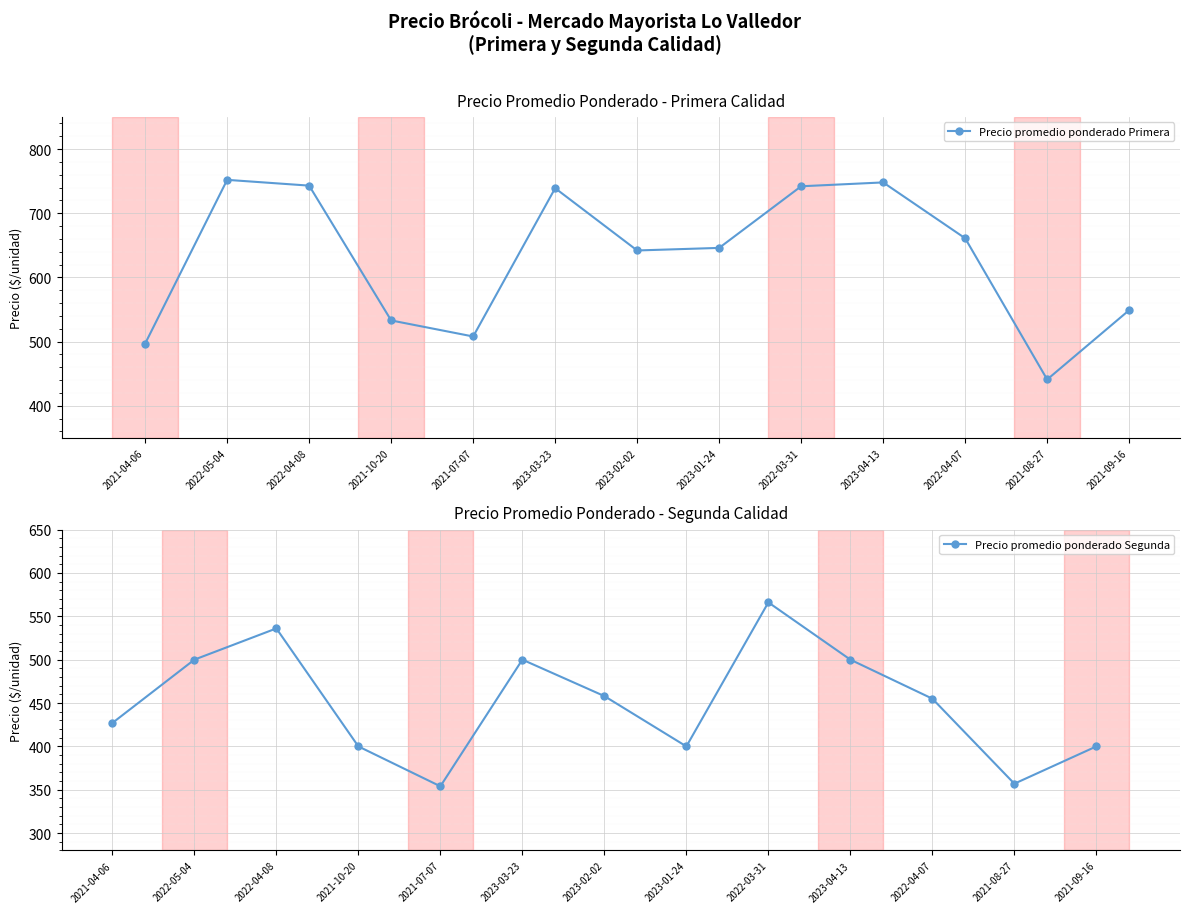

List the labels in order of Precio promedio ponderado Segunda value, largest first.

2022-03-31, 2022-04-08, 2022-05-04, 2023-03-23, 2023-04-13, 2023-02-02, 2022-04-07, 2021-04-06, 2021-10-20, 2023-01-24, 2021-09-16, 2021-08-27, 2021-07-07